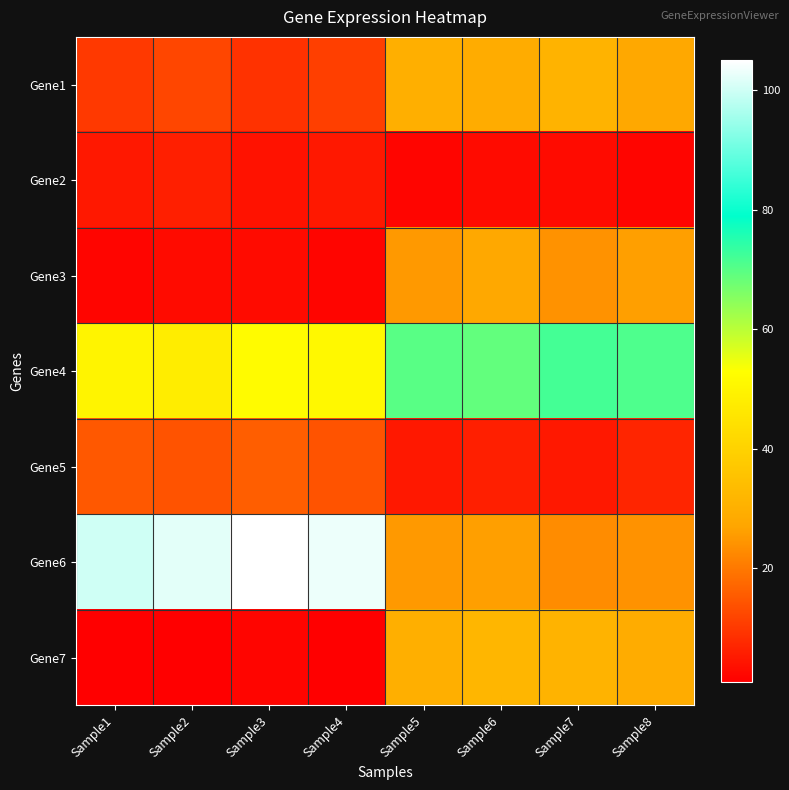

At how many categories does at least one series exceed 73?

4